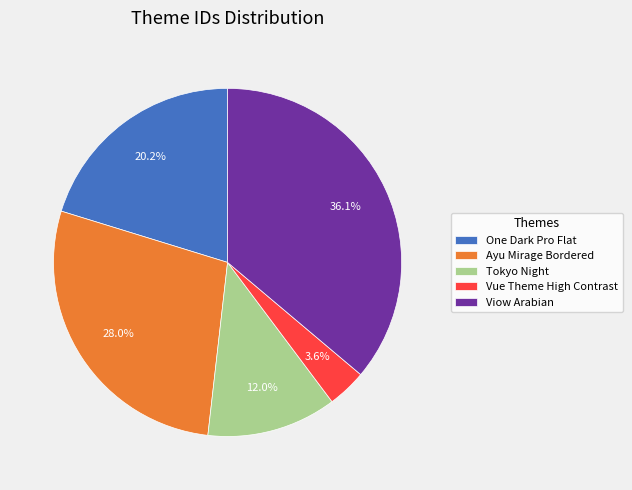

What is the smallest slice in the pie chart?

Vue Theme High Contrast